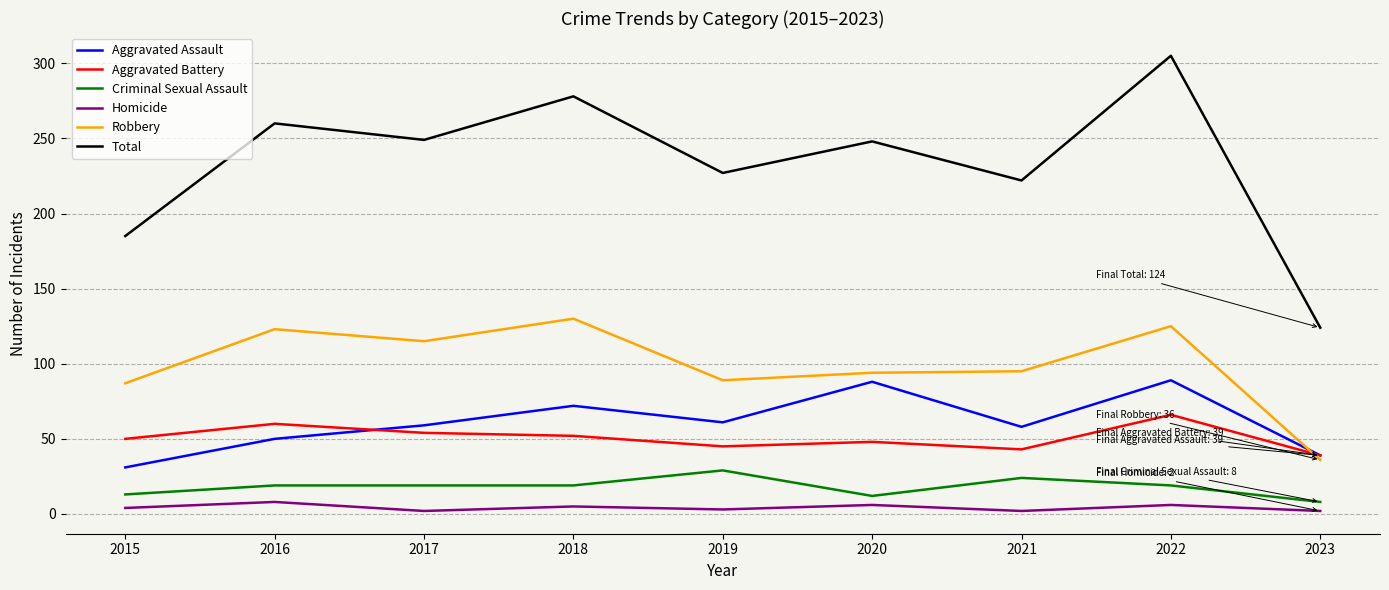

True or false: Criminal Sexual Assault and Total intersect in this chart.

False